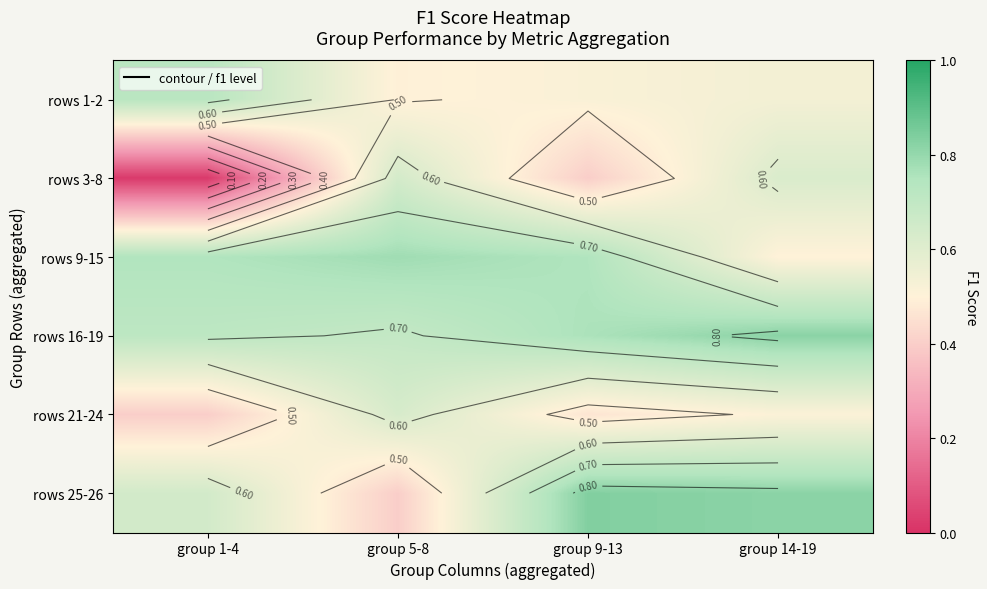

Count the number of categories in the chart.

4